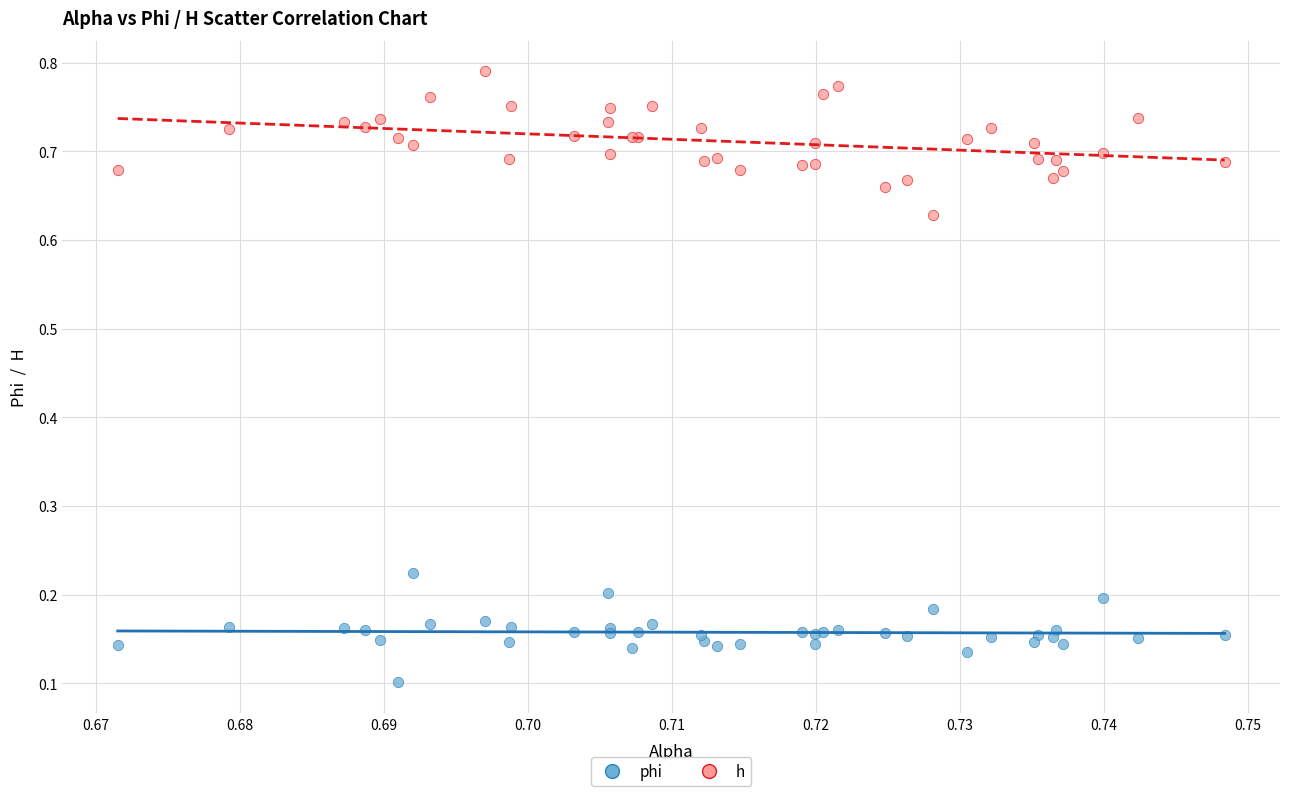

Which series contains the lowest Y value?

phi